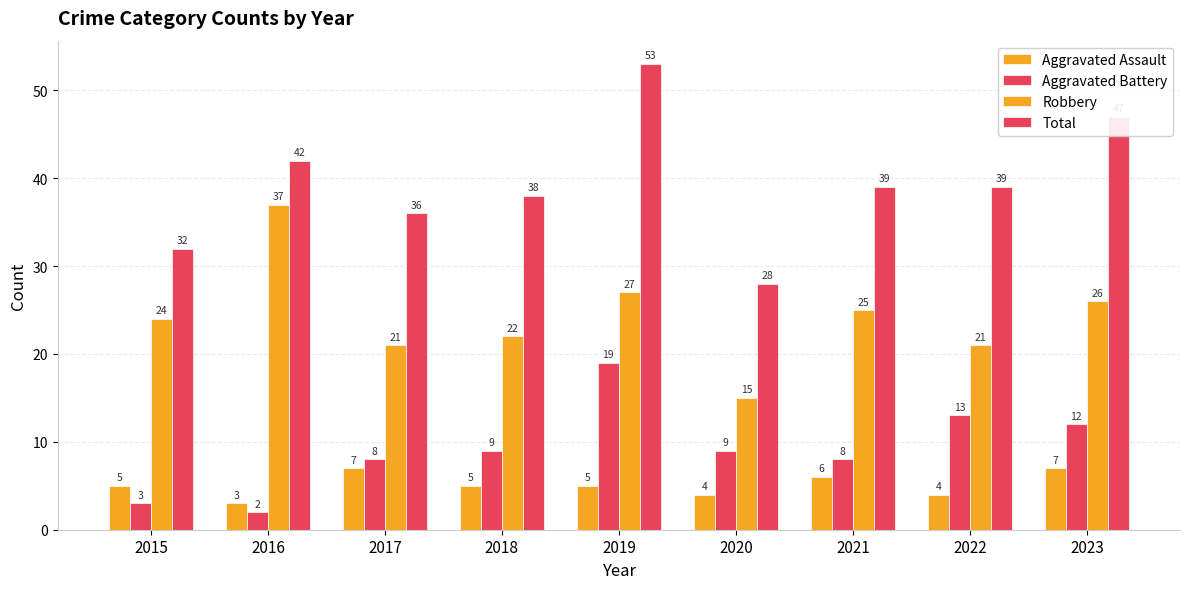

At 2019, list the series in order from smallest to largest.

Aggravated Assault, Aggravated Battery, Robbery, Total